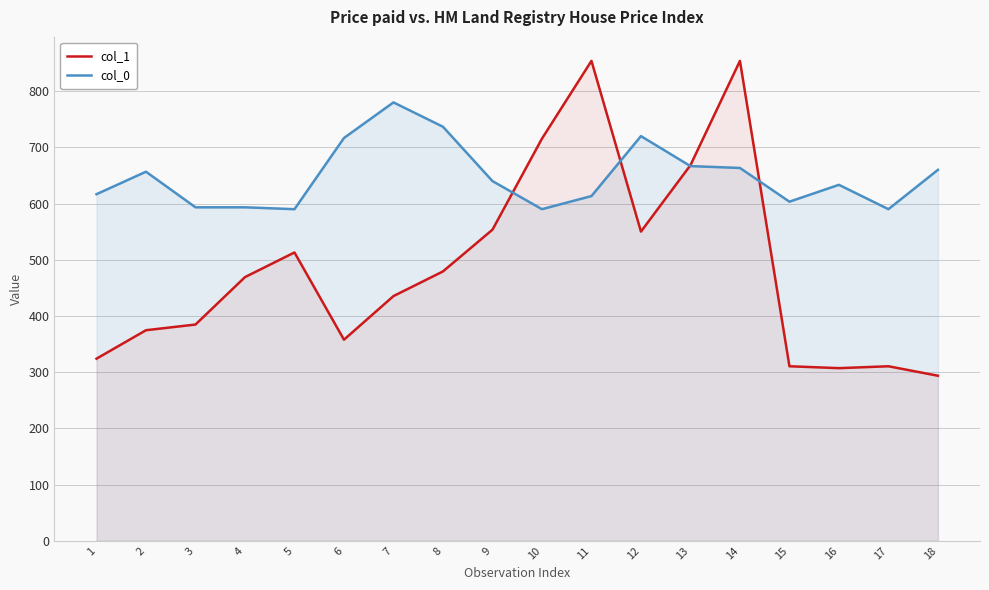

What is the difference between the col_1 values at 9 and 15?

243.0